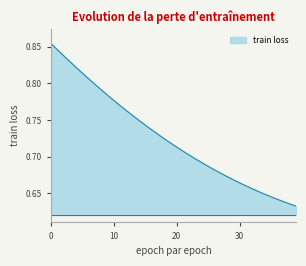

List the labels in order of value, largest first.

0, 1, 2, 3, 4, 5, 6, 7, 8, 9, 10, 11, 12, 13, 14, 15, 16, 17, 18, 19, 20, 21, 22, 23, 24, 25, 26, 27, 28, 29, 30, 31, 32, 33, 34, 35, 36, 37, 38, 39